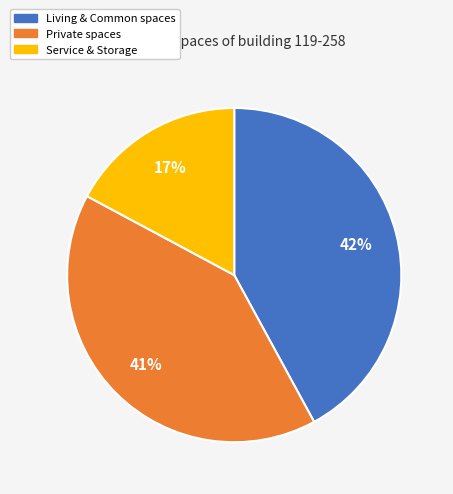

How many slices are in this pie chart?

3